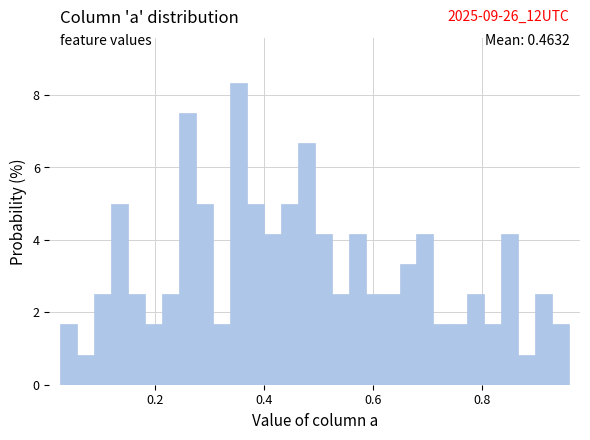

Read against the x-axis, roughly where is the centre of the tallest bar?

0.36